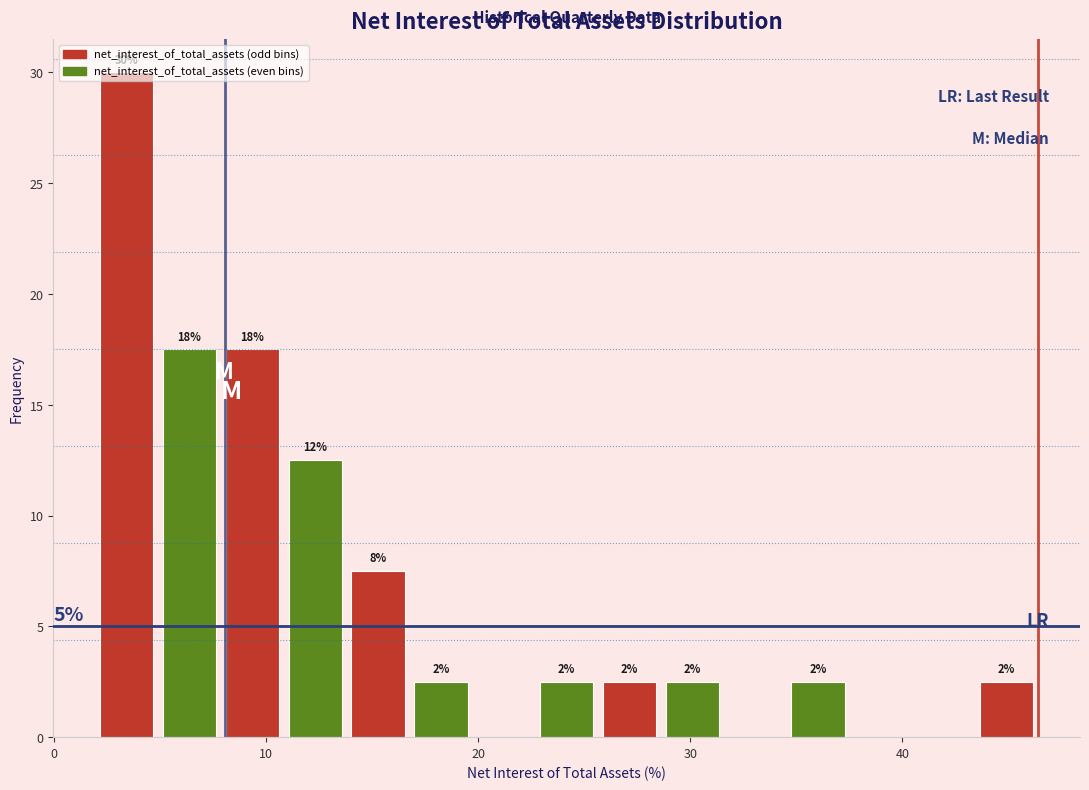

Around what value on the x-axis is the tallest bar? Give the approximate position of its centre, as read against the axis.

3